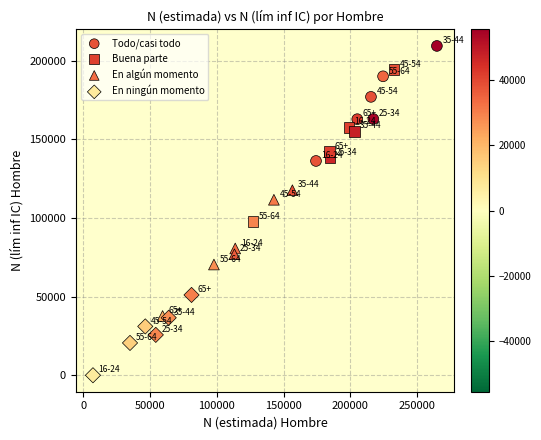

Which series reaches the minimum Y coordinate?

En ningún momento